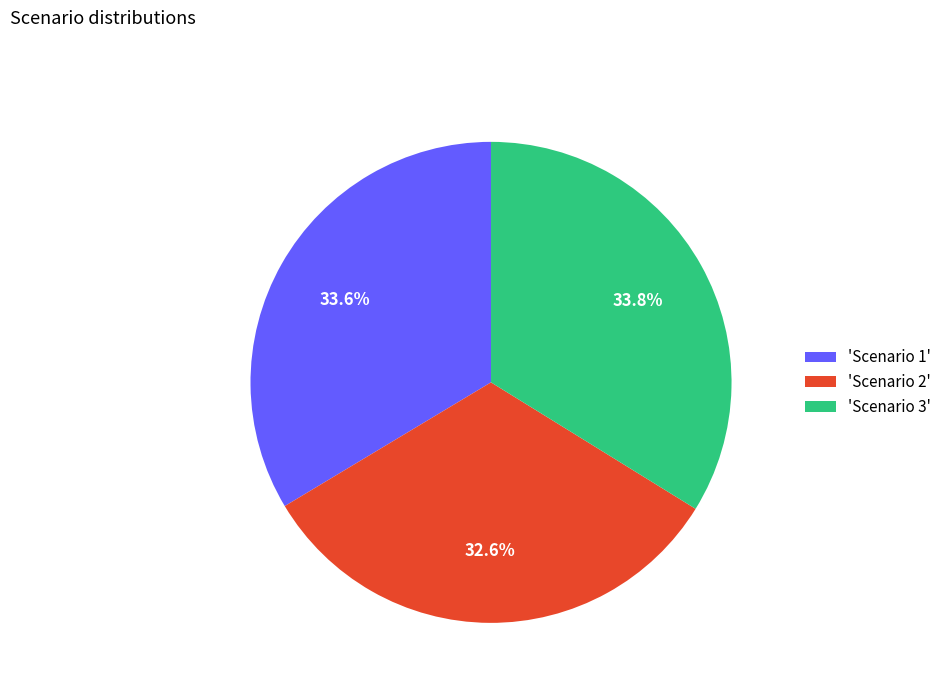

Do 'Scenario 1' and 'Scenario 2' together represent more than half of the pie?

Yes